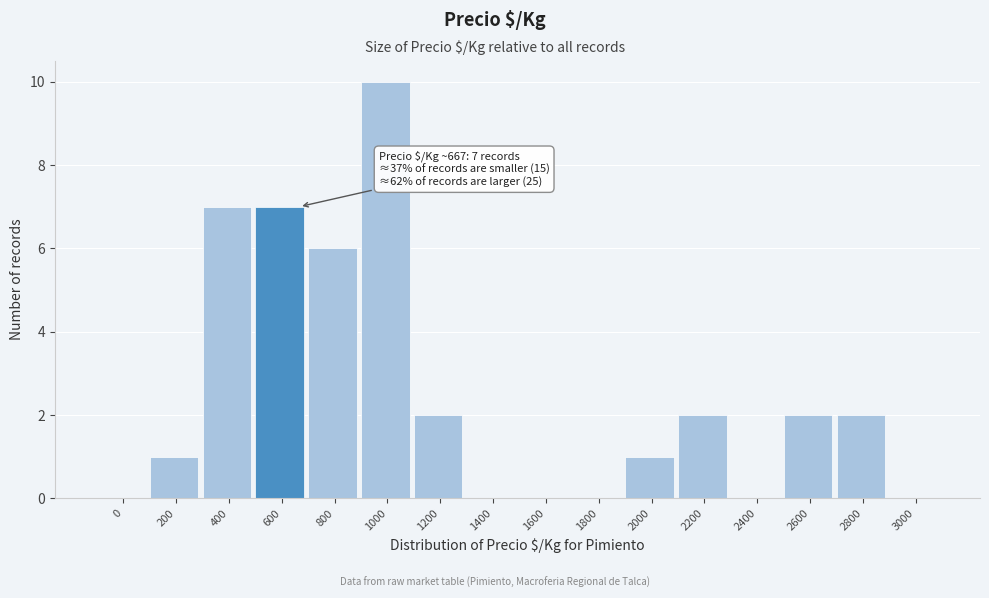

Reading left to right, what are all the values shown in this chart?

0=0	200=1	400=7	600=7	800=6	1000=10	1200=2	1400=0	1600=0	1800=0	2000=1	2200=2	2400=0	2600=2	2800=2	3000=0